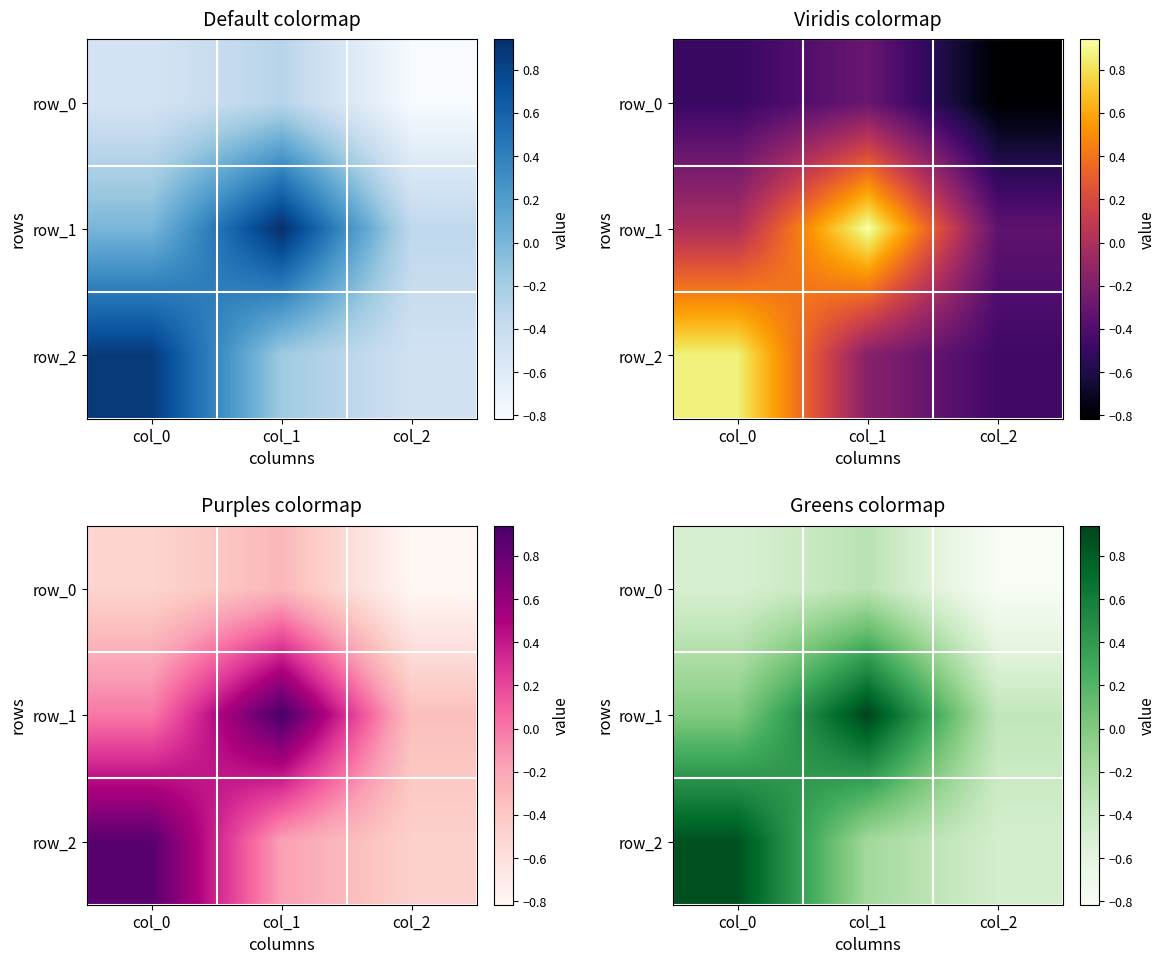

How many series are shown in this chart?

3